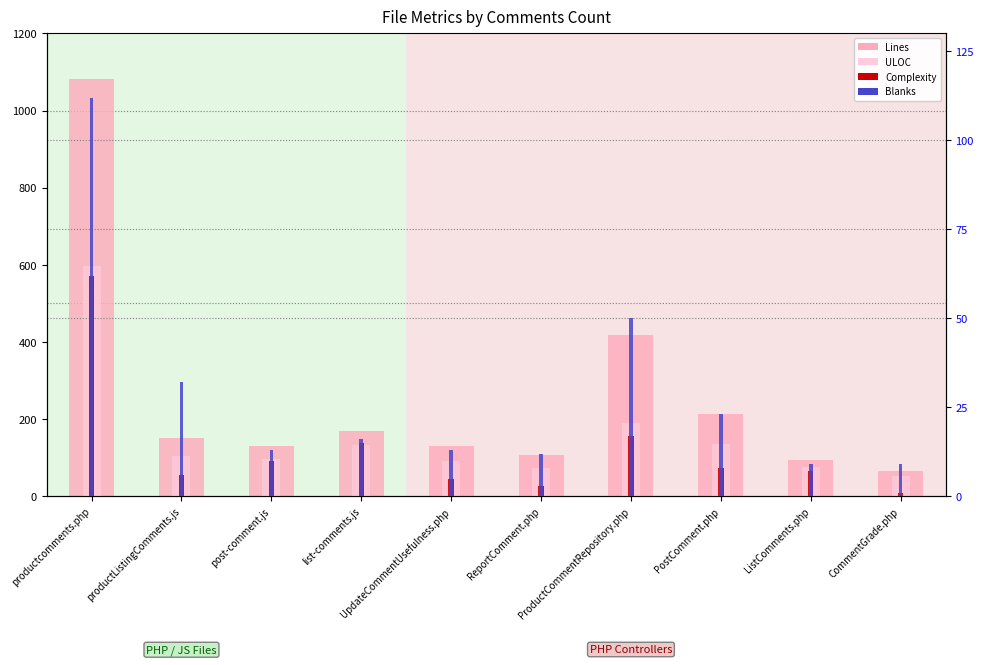

How many data points in Lines are above 151?

4